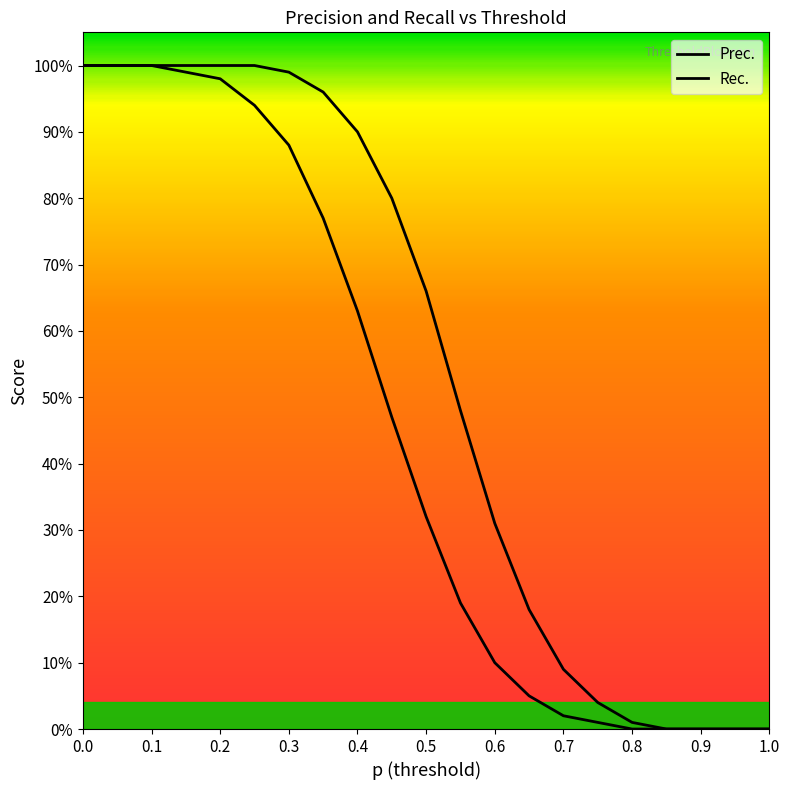

True or false: Prec. and Rec. intersect in this chart.

False